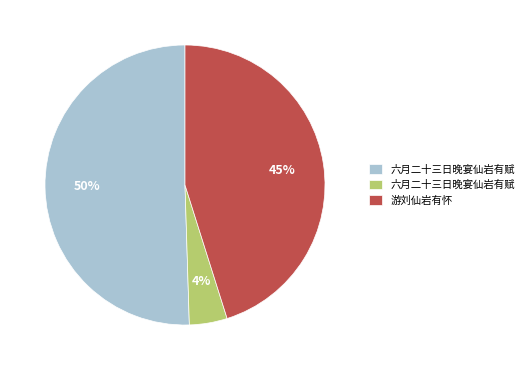

Is there any slice that represents more than half of the pie?

Yes